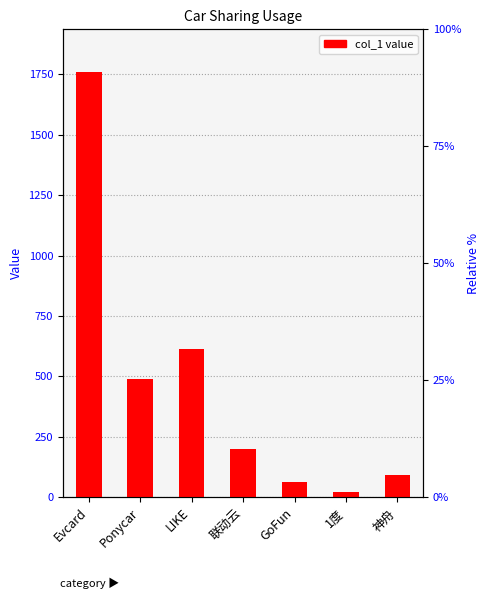

Reading left to right, extract all data points from this chart.

1760.0	488.0	614.1	198.0	63.0	23.0	94.0